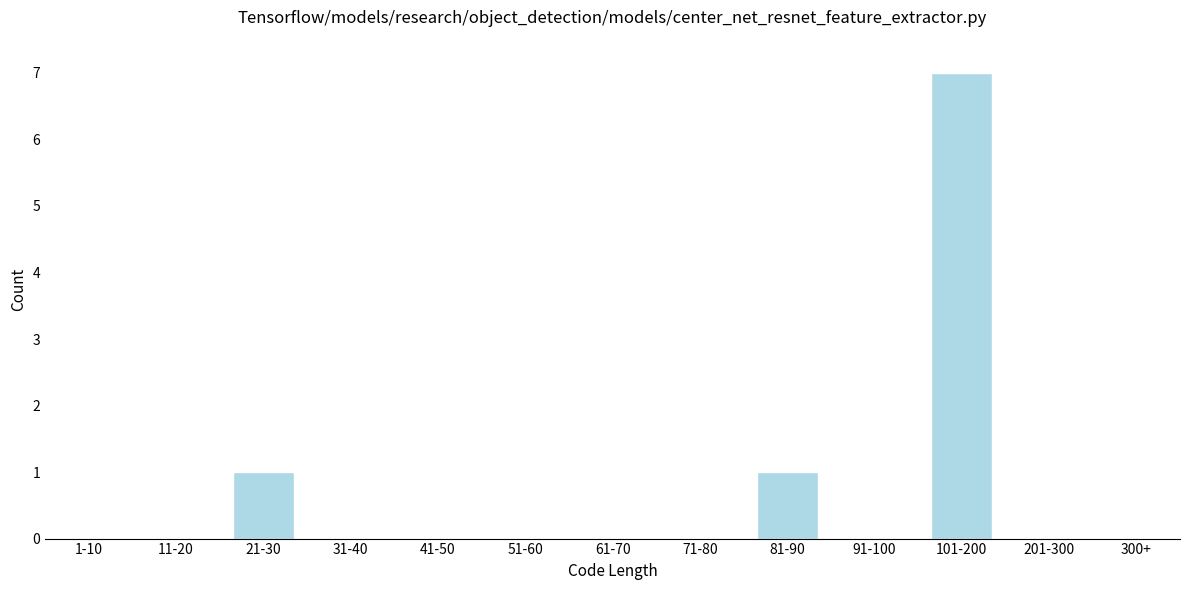

Reading left to right, extract all data points from this chart.

1-10=0	11-20=0	21-30=1	31-40=0	41-50=0	51-60=0	61-70=0	71-80=0	81-90=1	91-100=0	101-200=7	201-300=0	300+=0